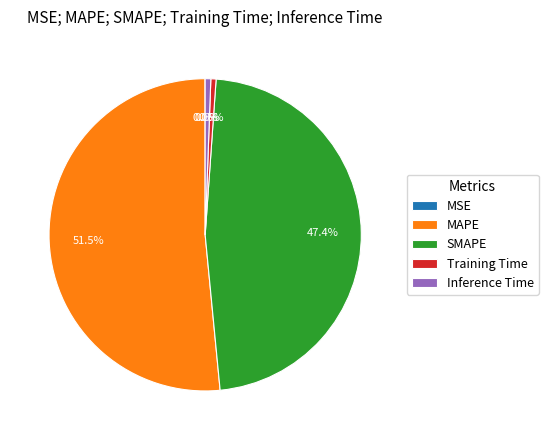

What is the largest slice in the pie chart?

MAPE